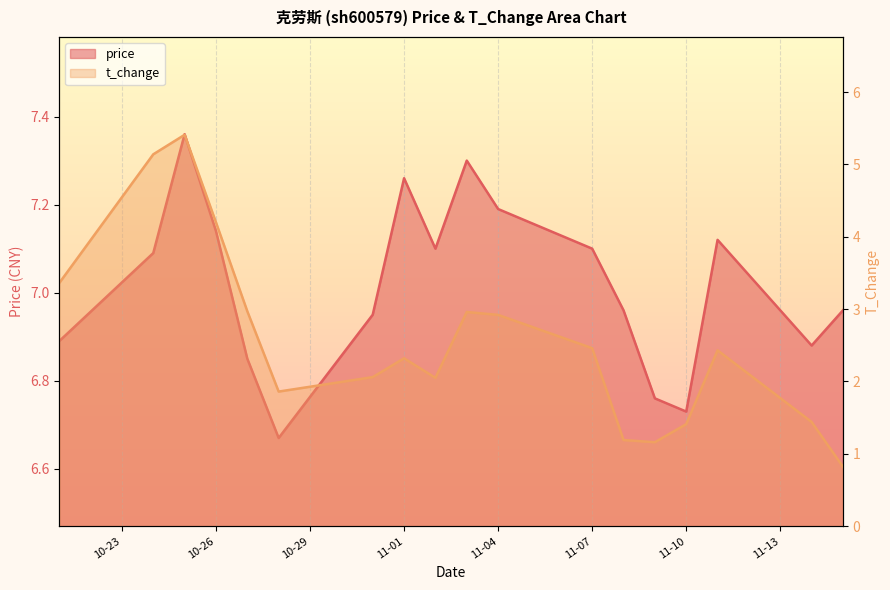

Count the number of data series in this chart.

2